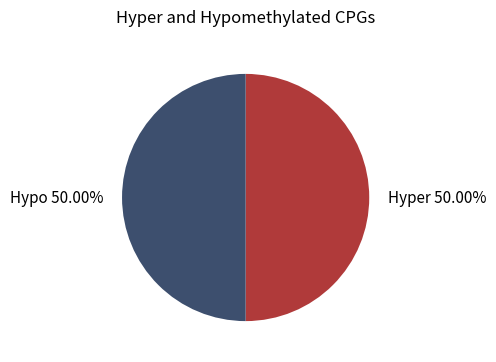

Do Hypo and Hyper together represent more than half of the pie?

Yes